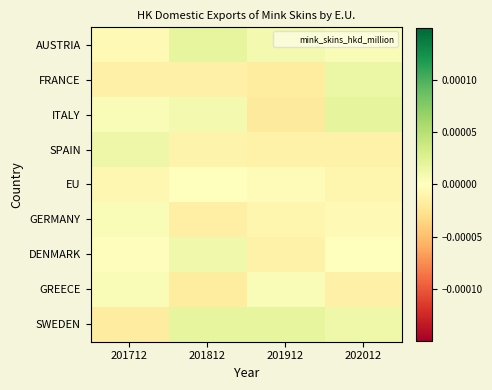

Between 201712 and 201812, which is larger?

201812